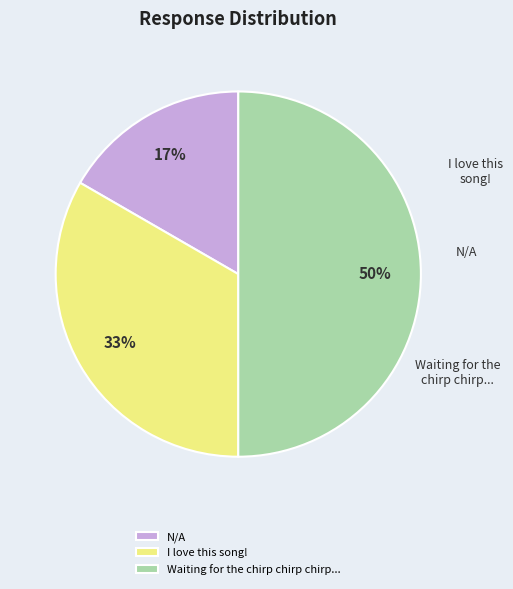

The N/A slice represents 17% of the pie. True or false?

True